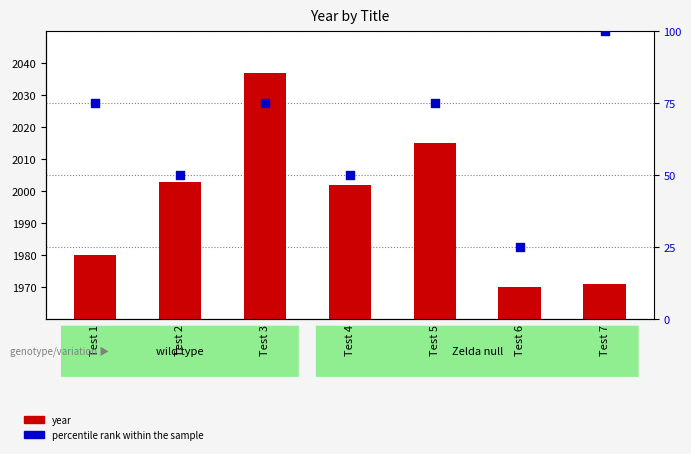

Which series has the largest Y range (max minus min)?

percentile rank within the sample